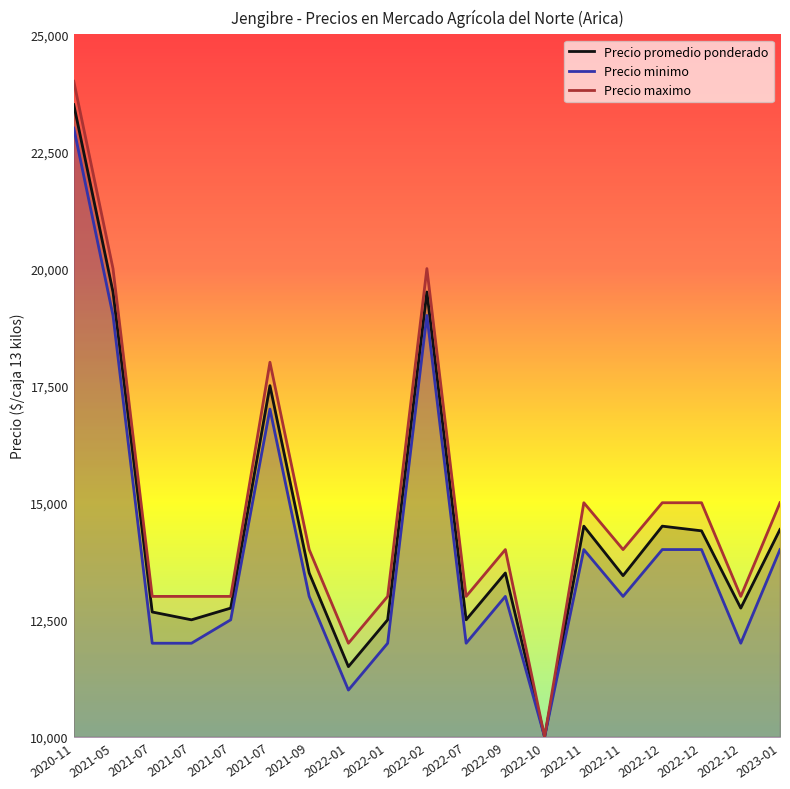

Rank the series by their average value, from lowest to highest.

Precio minimo, Precio promedio ponderado, Precio maximo